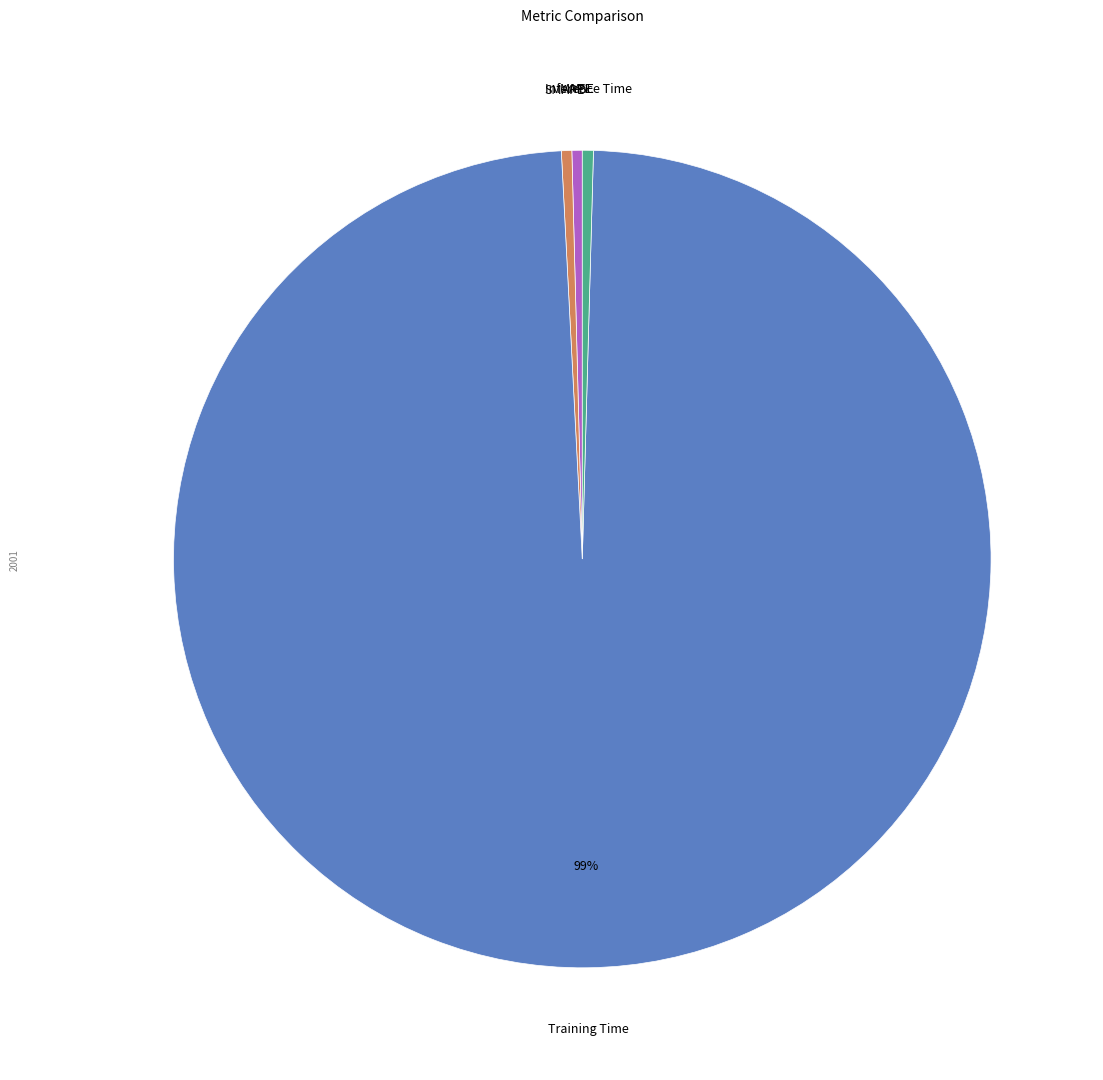

The Inference Time slice represents 0% of the pie. True or false?

True